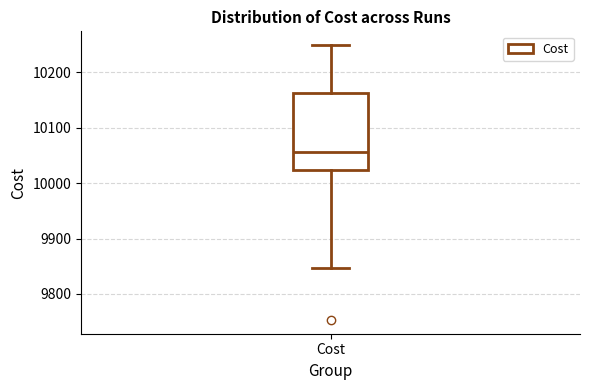

Transcribe this box plot: give where the median line is, the range the box spans, and where the two whiskers end, as read against the y-axis. The values are not printed on the chart, so give them approximately, as read against the axis.

median 10060, box 10020 to 10160, whiskers 9850 to 10250